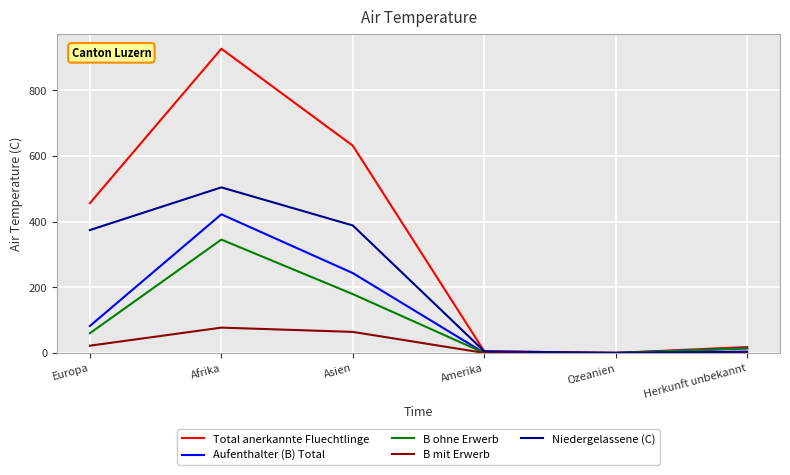

At how many categories does at least one series exceed 715?

1